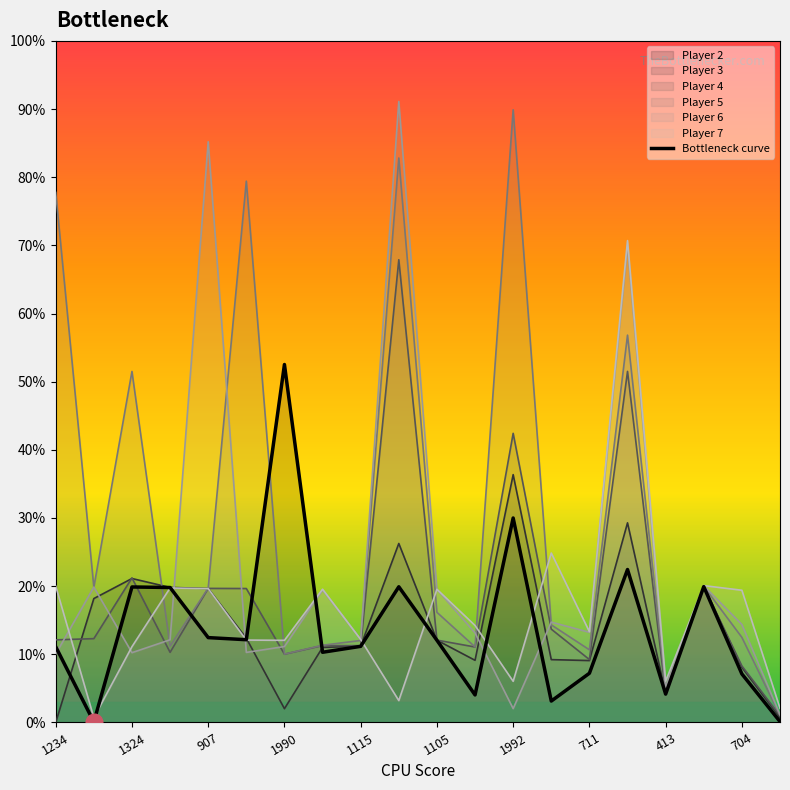

Rank the categories by value from lowest to highest.

1324, 19, 13, 11, 16, 18, 14, 711, 1234, 413, 10, 1105, 1115, 1990, 907, 704, 17, 15, 12, 1992